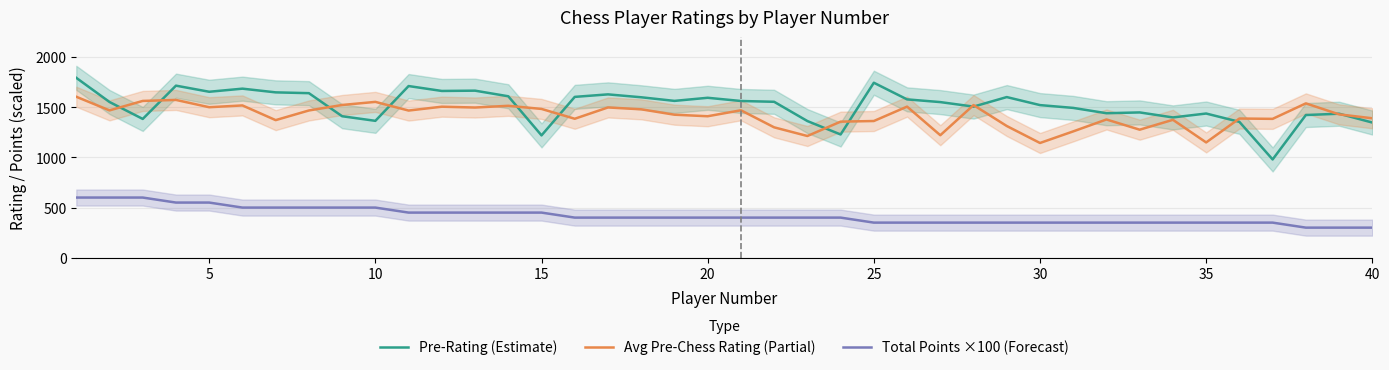

Between 27 and 31, which is larger?

27